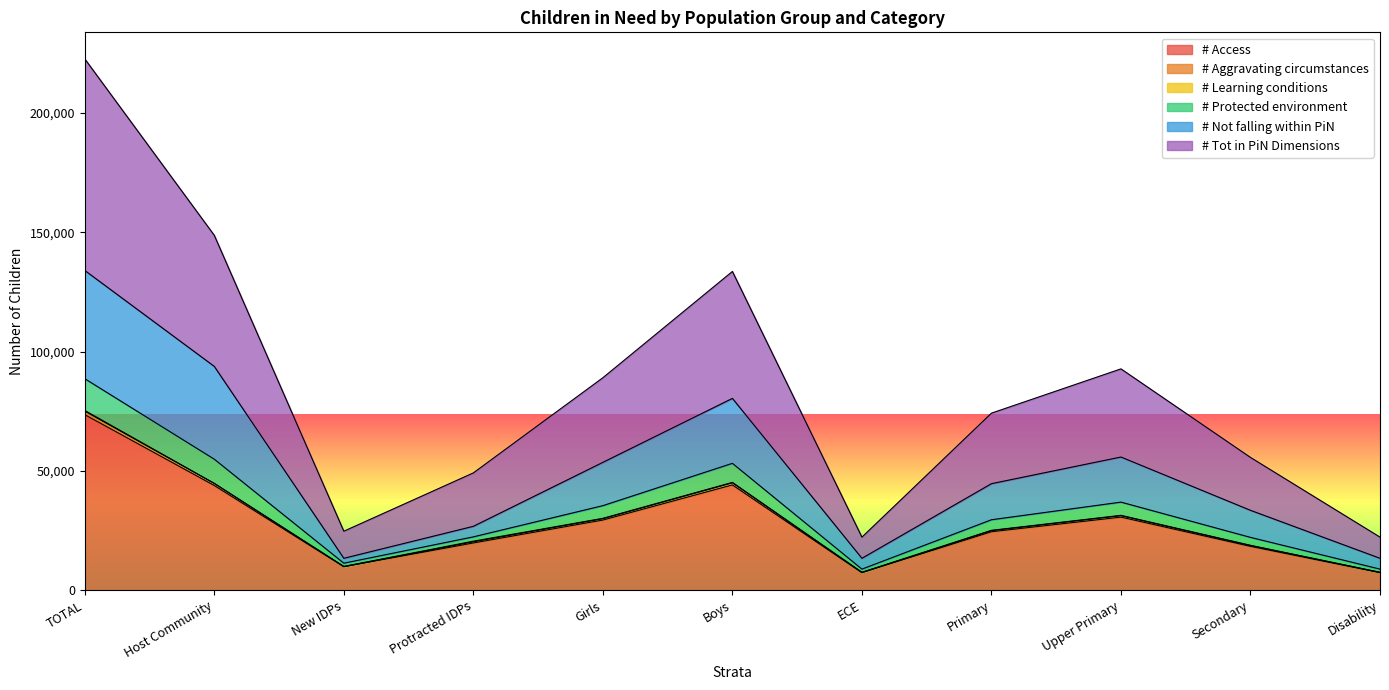

What is the value of the # Tot in PiN Dimensions point at the 7th from the left?

8861